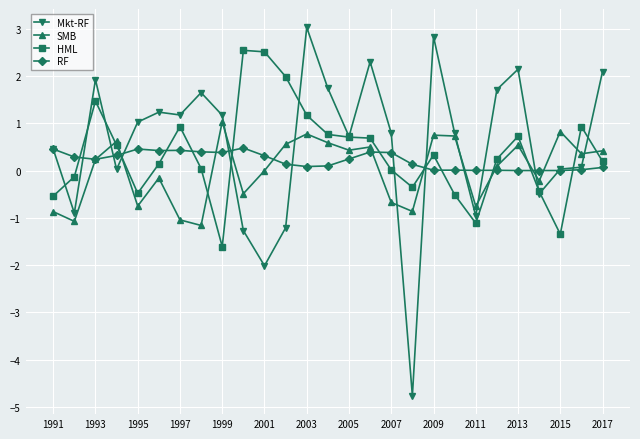

What is the maximum value shown in the chart?

3.0